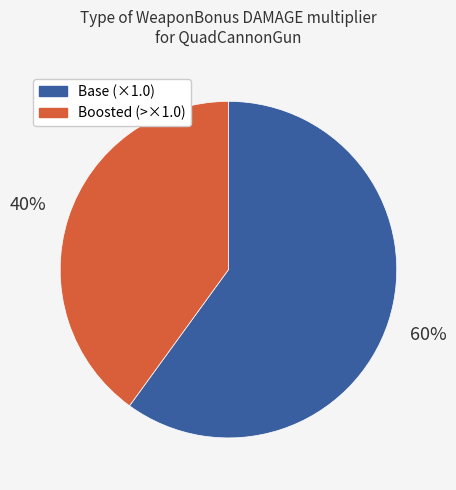

Do Boosted (>×1.0) and Base (×1.0) together represent more than half of the pie?

Yes